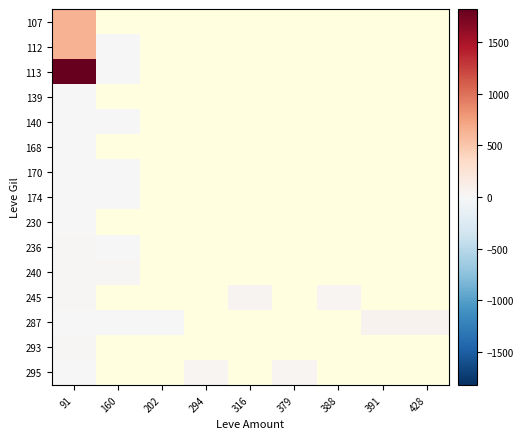

Which category has the lowest value in the 112 series?

160